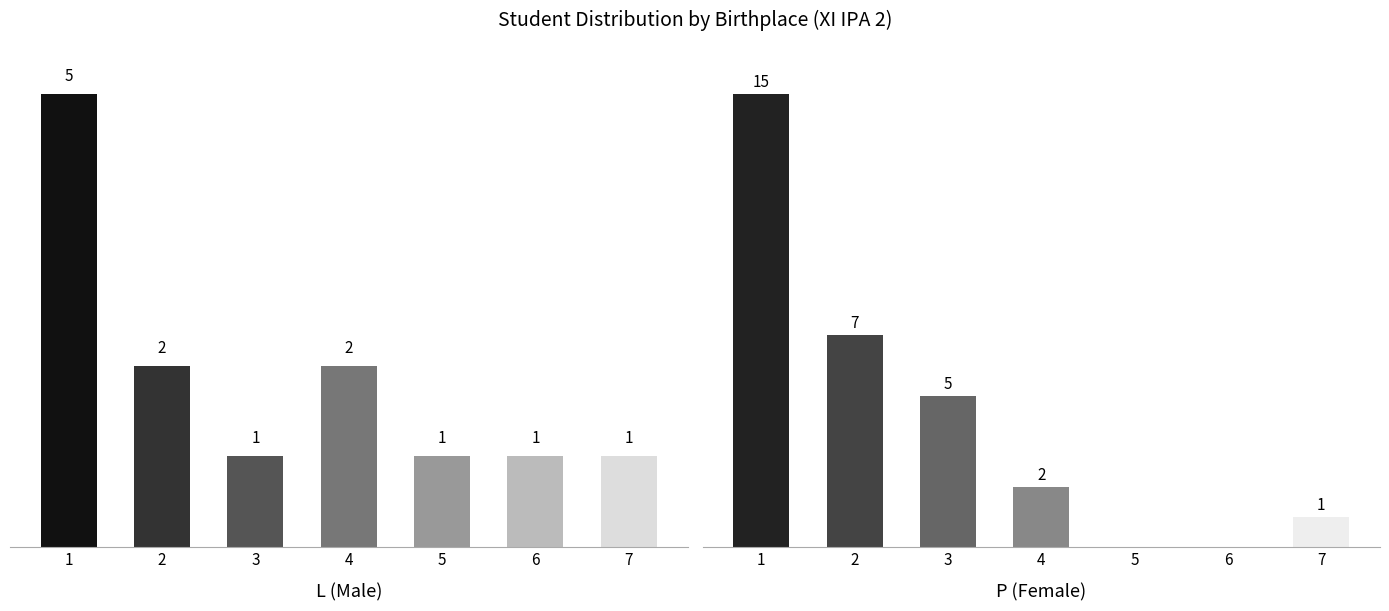

What is the sum of all L values?

13